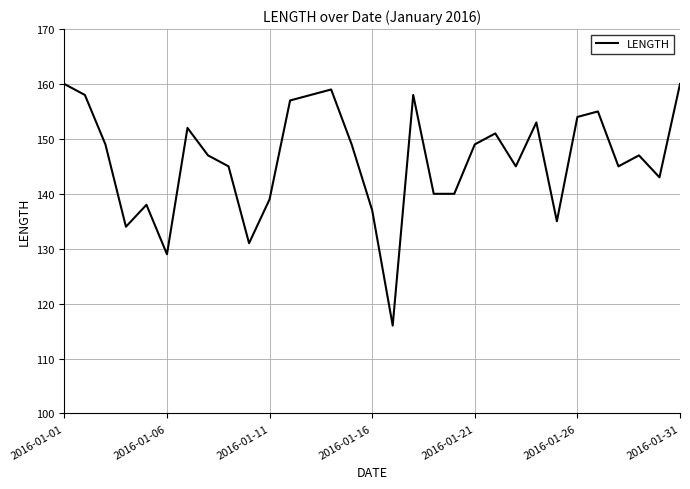

What is the greatest value displayed?

160